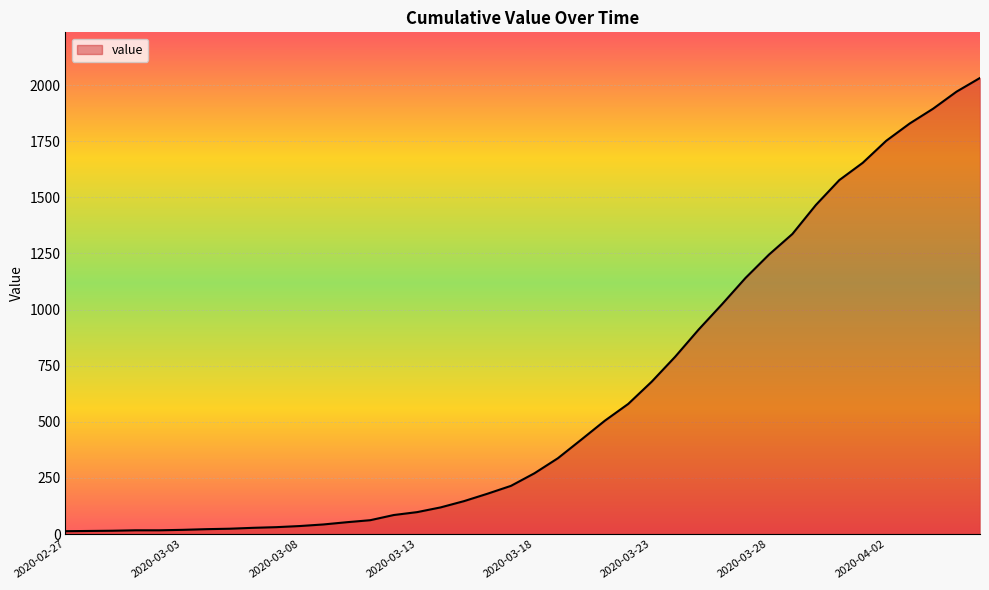

Does the chart have visible grid lines?

Yes